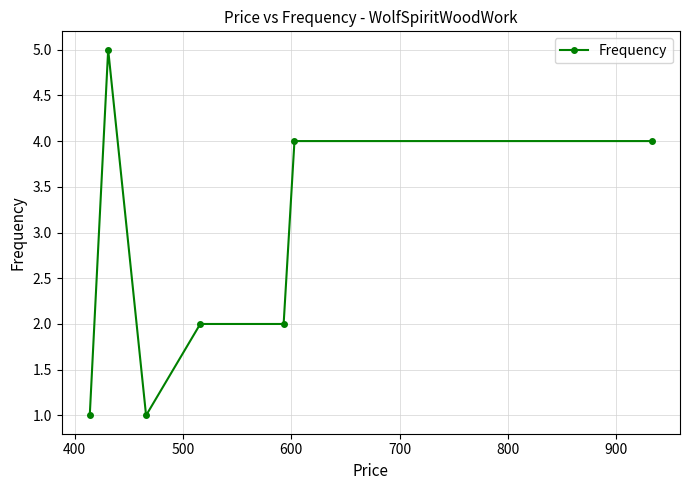

What is the difference between the maximum and second lowest values?

4